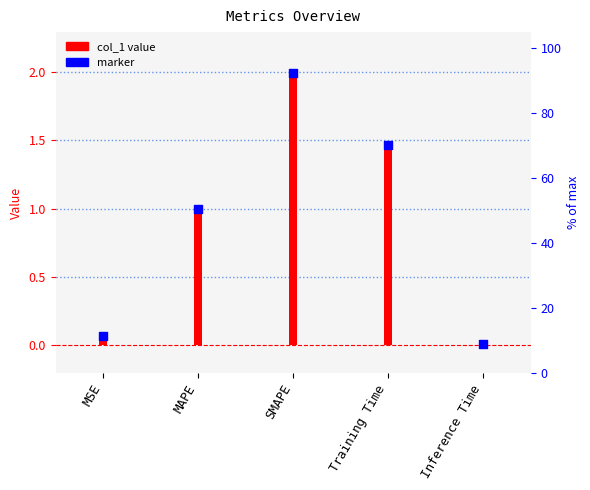

What is the total value across all series at SMAPE?

4.0